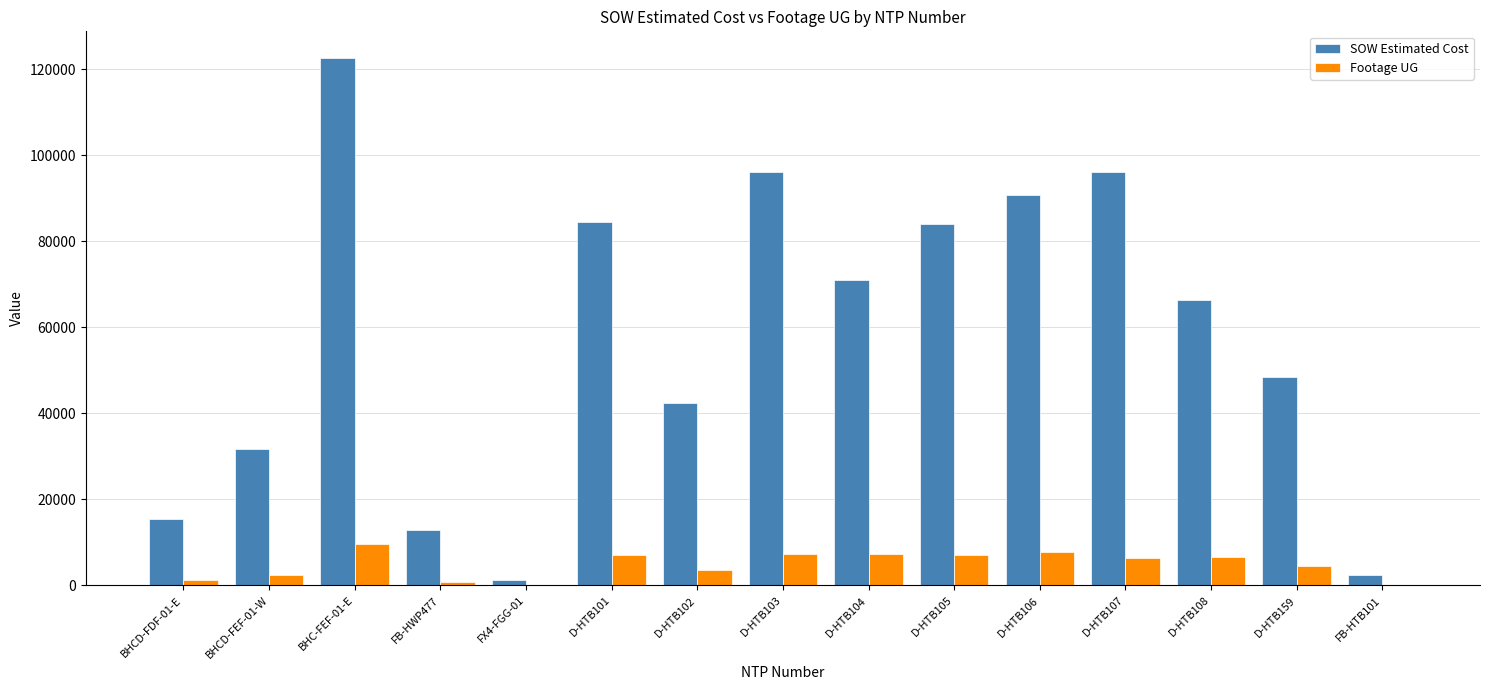

Does the chart contain stacked bars?

No